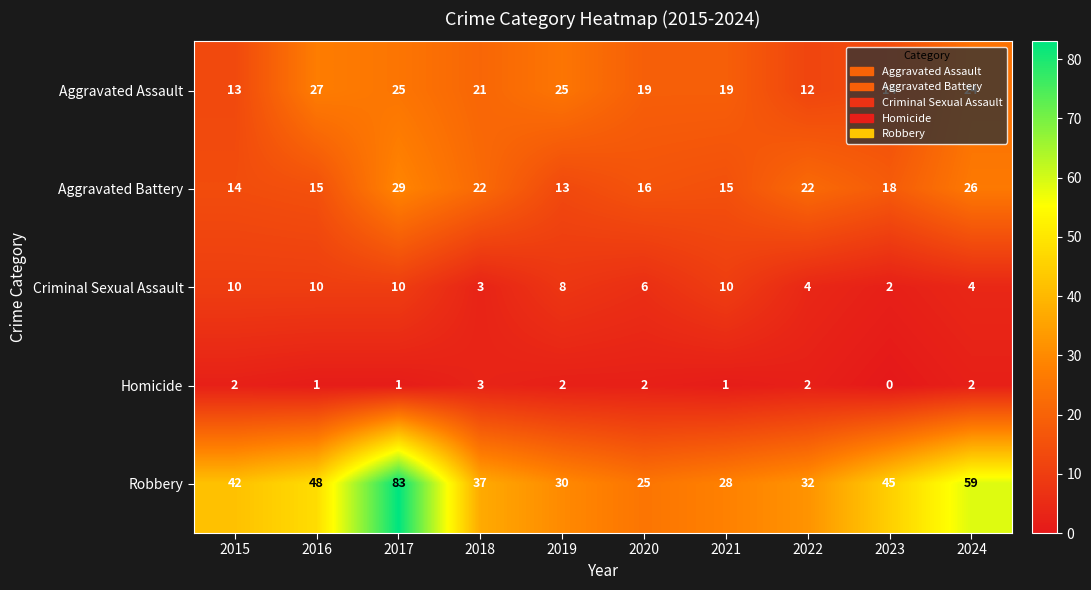

What is the sum of all Aggravated Battery values?

190